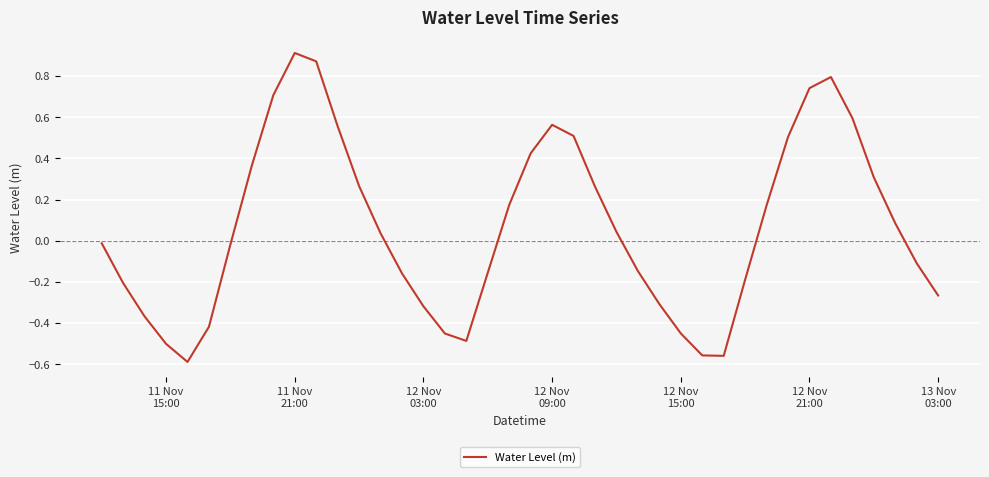

What is the maximum value shown in the chart?

0.9